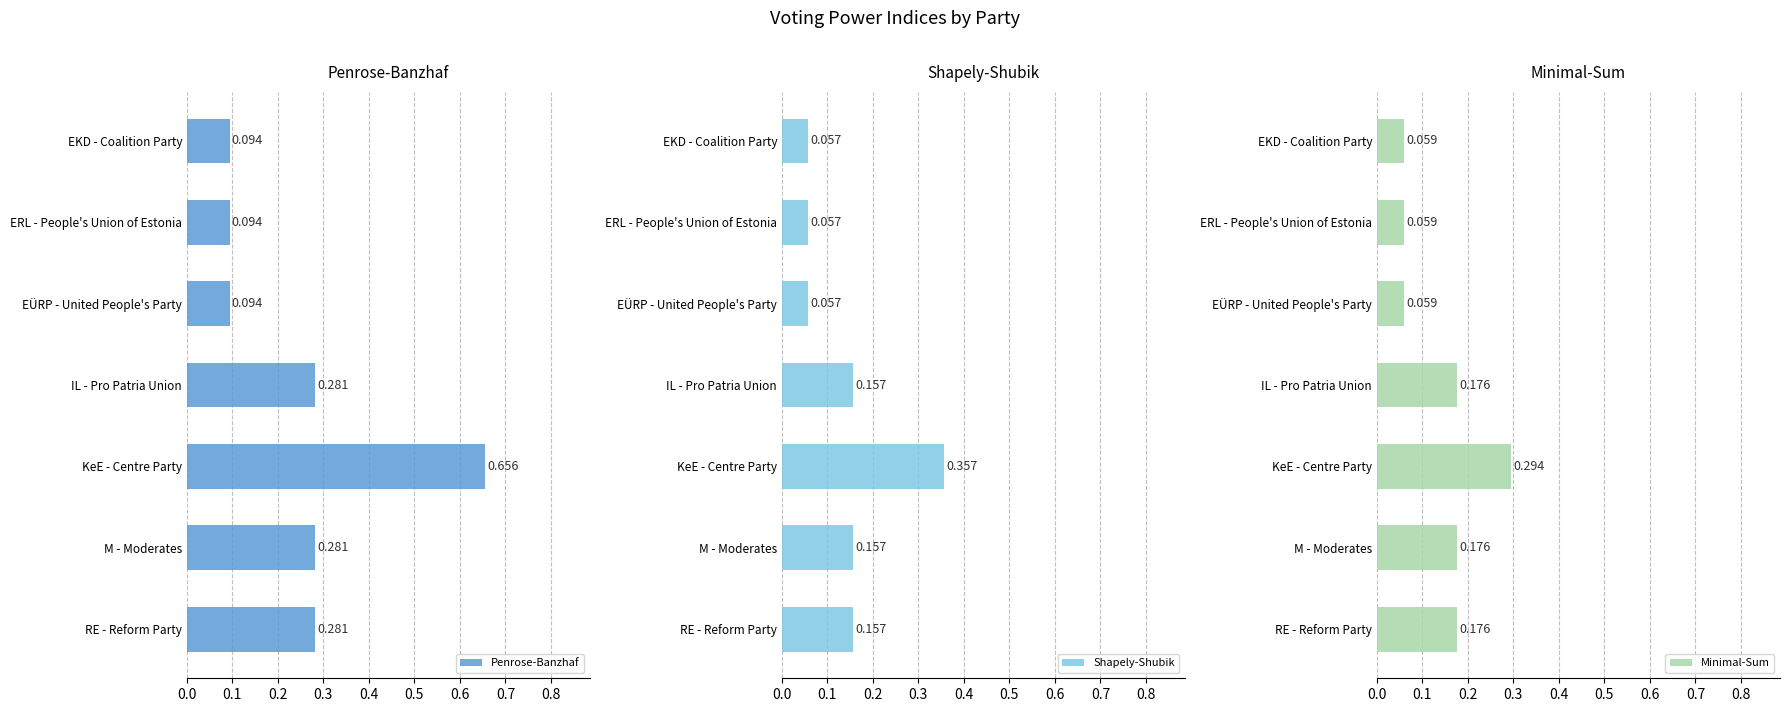

Which series has the largest total across all categories?

Penrose-Banzhaf